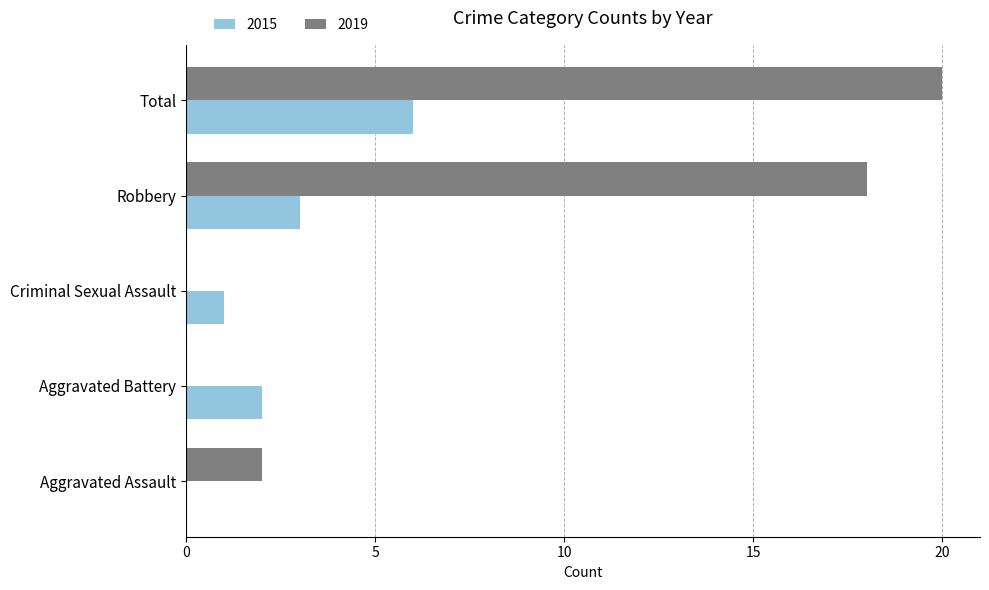

How many categories are shown in the chart?

5